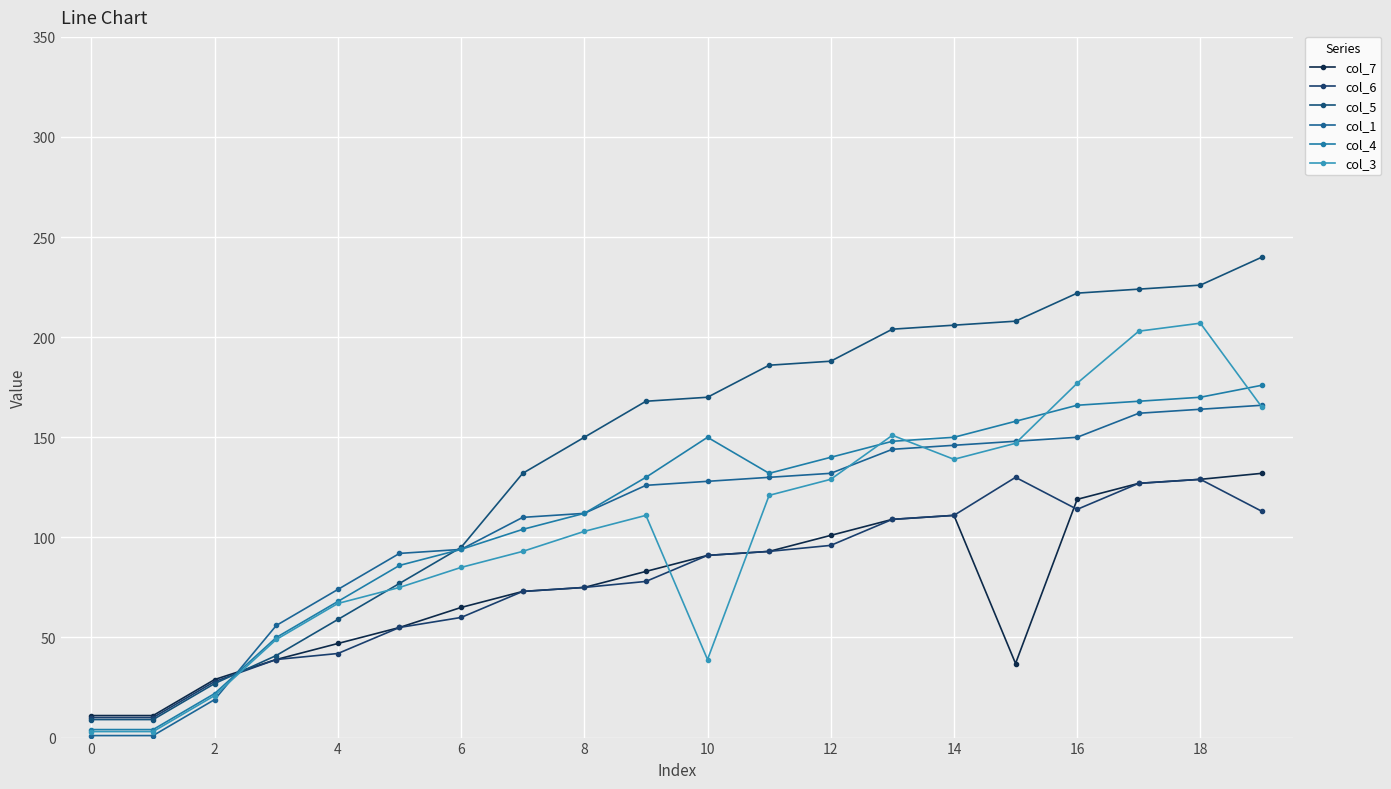

True or false: col_5 and col_3 cross at least once.

True